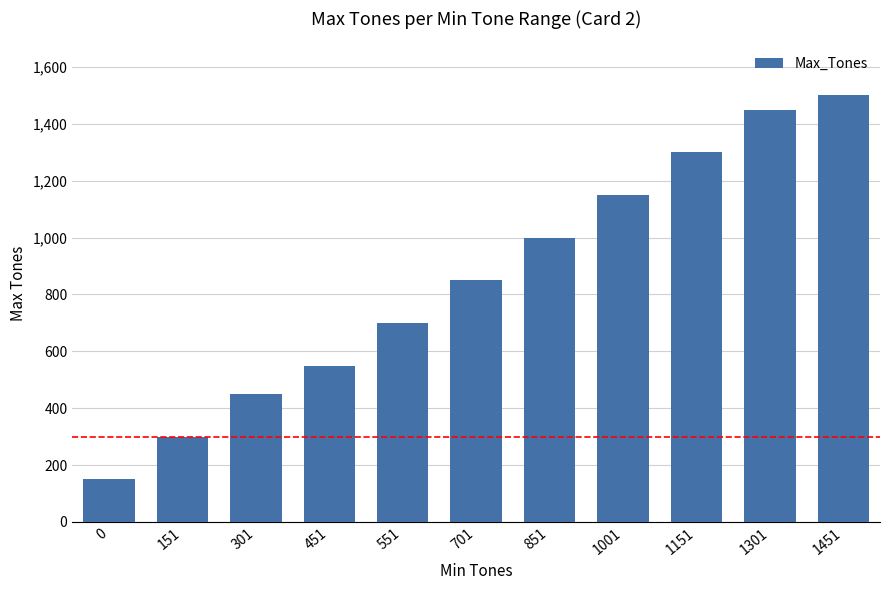

Count the number of data series in this chart.

1